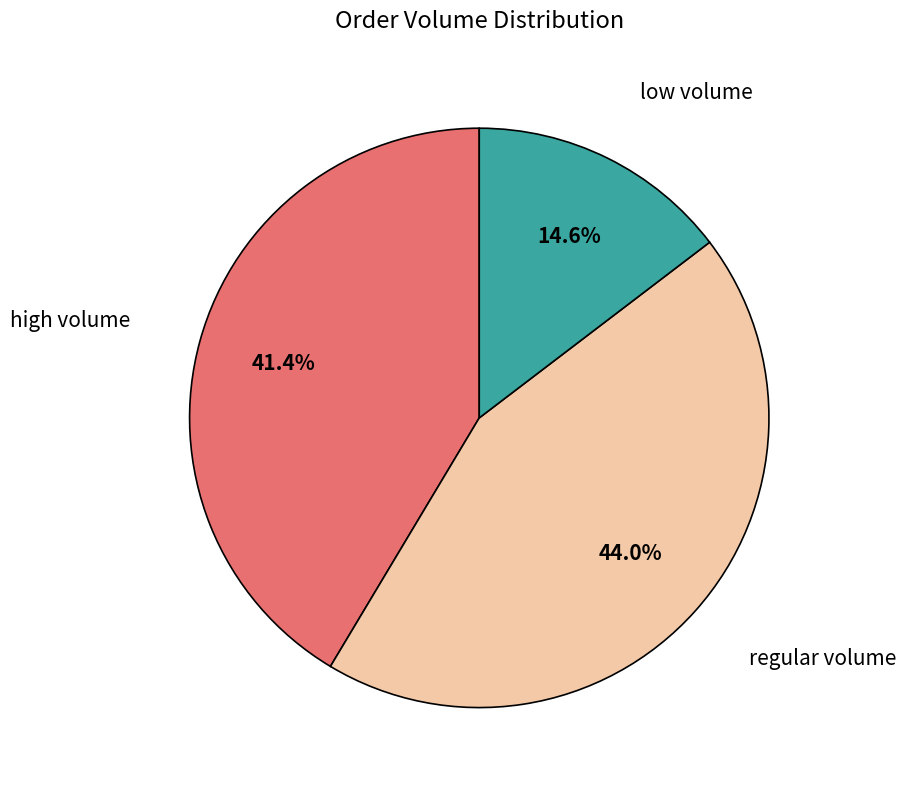

What portion of the pie excludes high volume?

58.6%